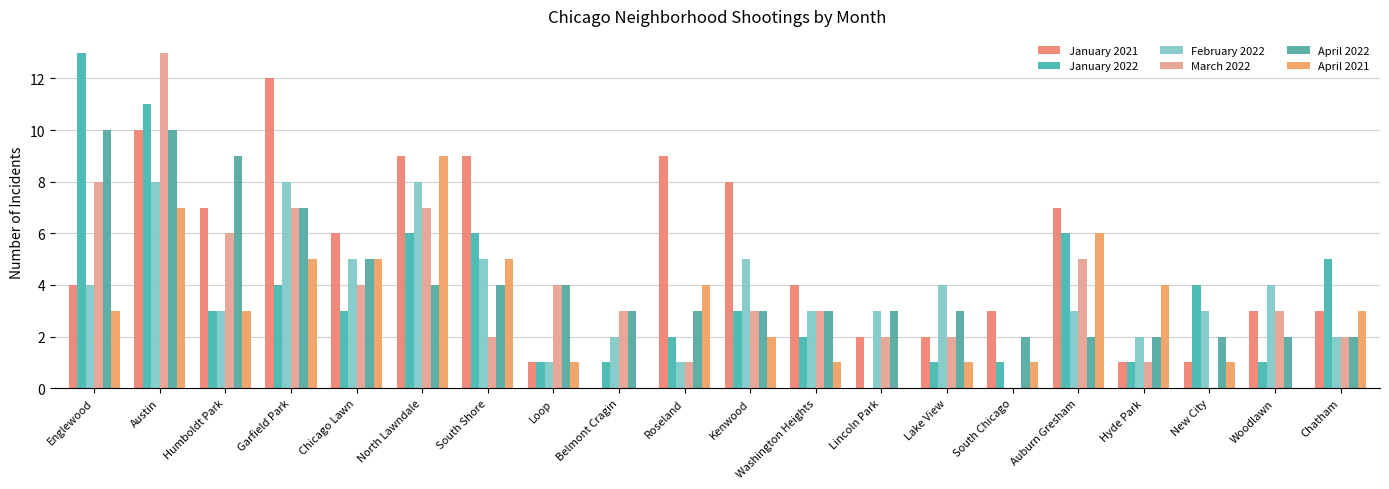

Does the chart contain stacked bars?

No